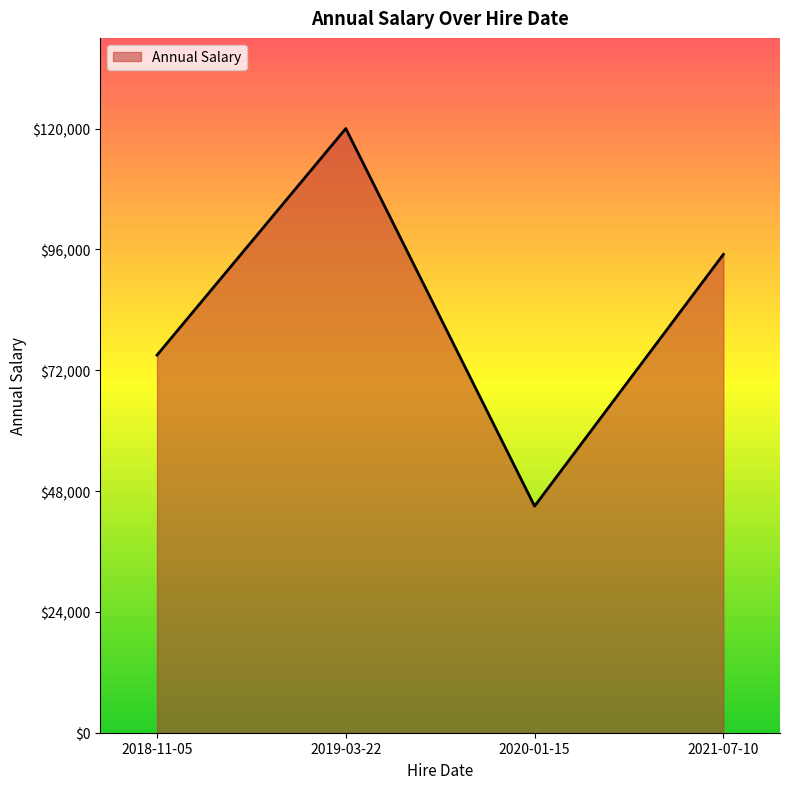

What is the sum of all values?

335000